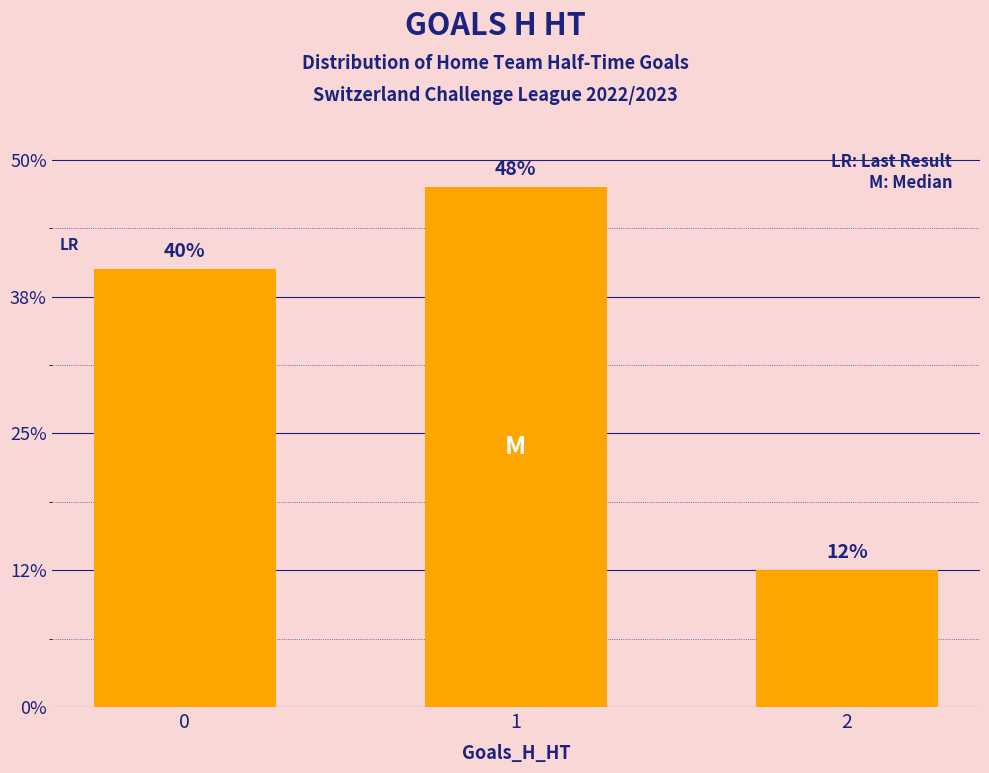

At which category does the chart reach its minimum across all series?

2